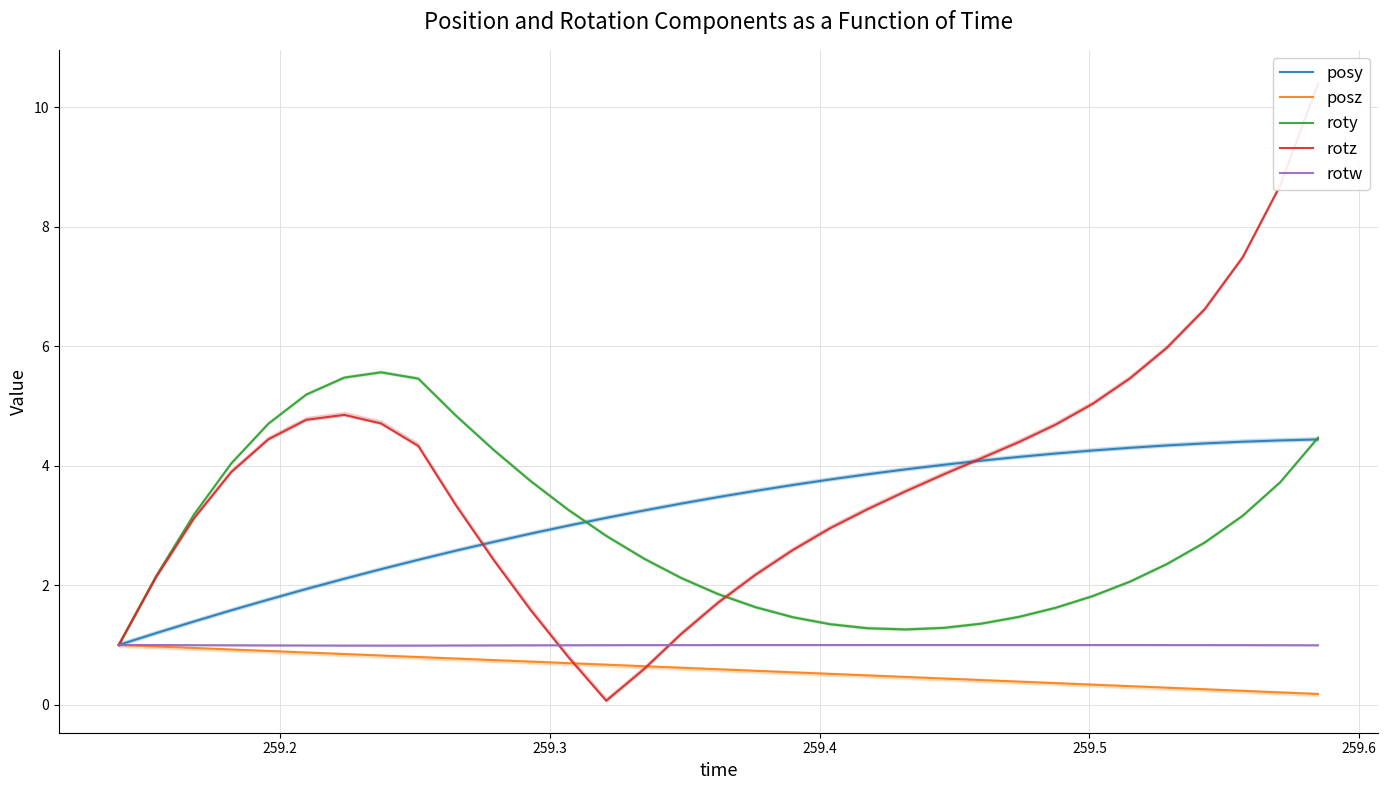

True or false: rotz has more than 2 points higher than both neighbors.

False